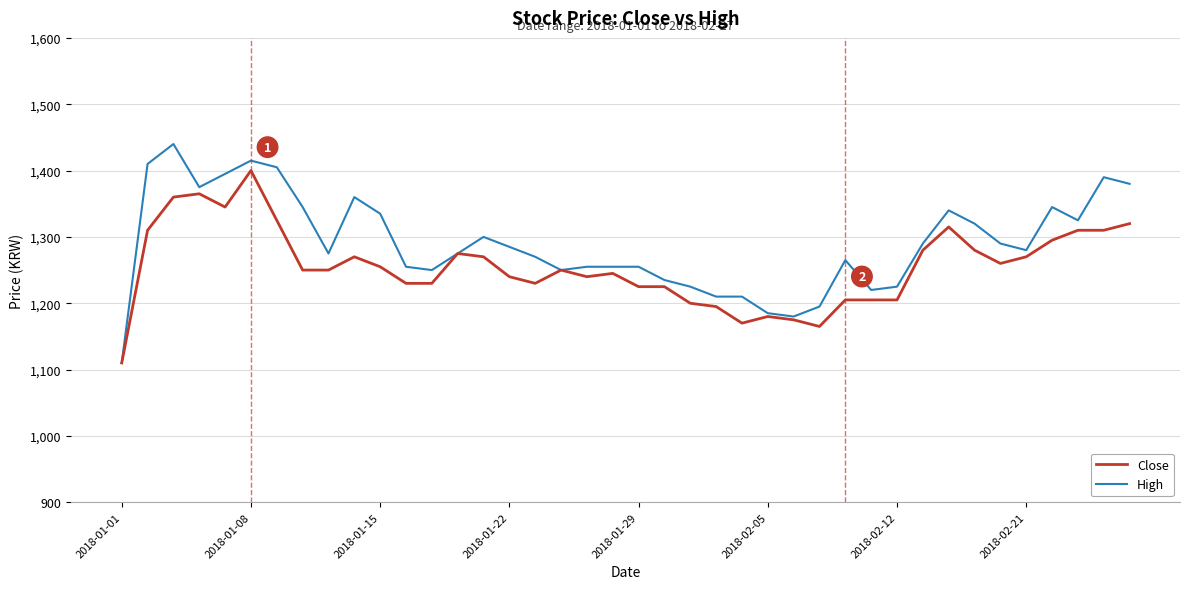

Is this an area chart (filled region under the line)?

No